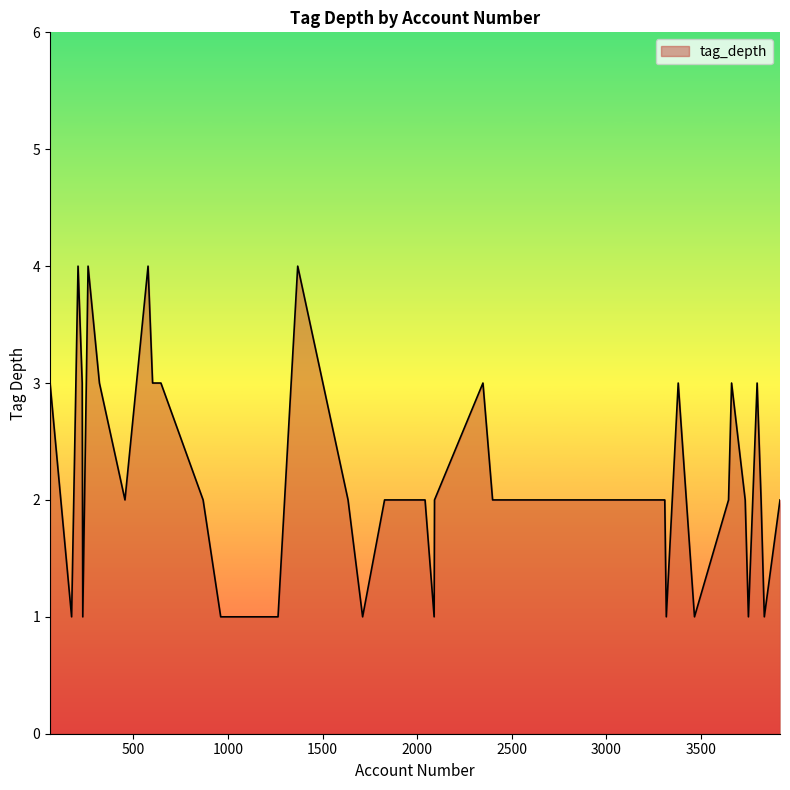

What is the greatest value displayed?

4